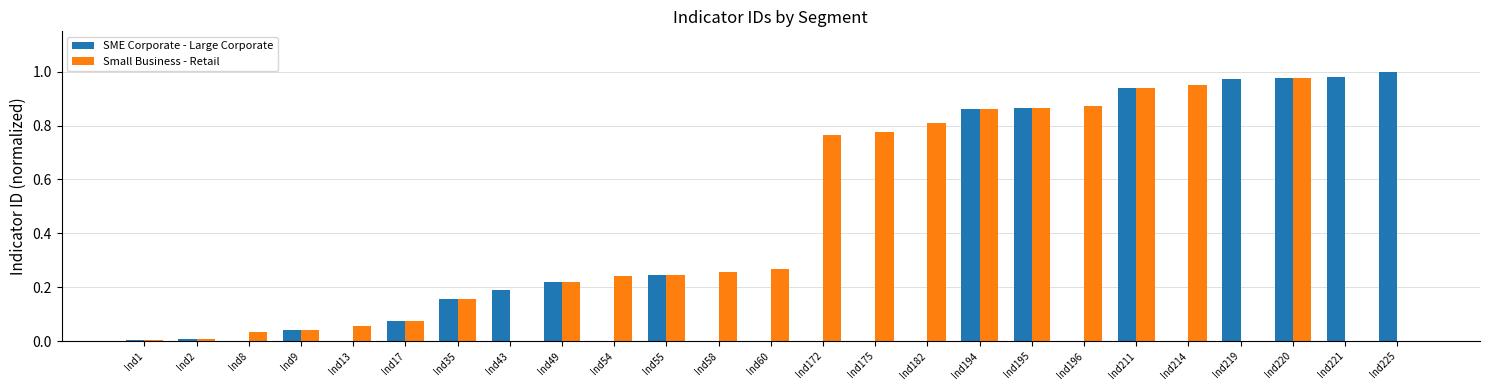

What is the sum of all SME Corporate - Large Corporate values?

7.5